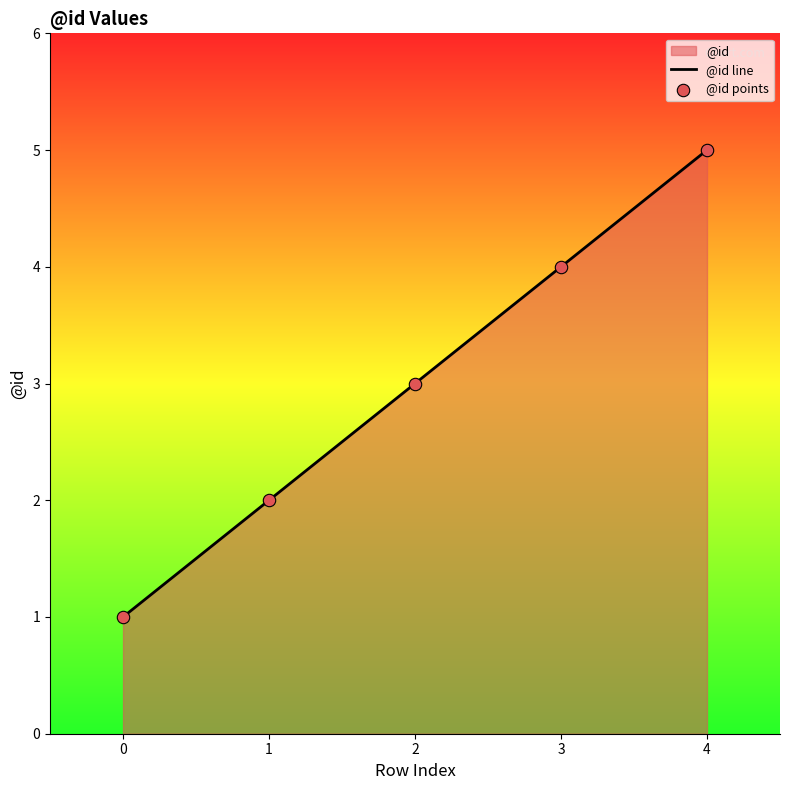

Is the value of @id line at 3 greater than the value of @id points at 2?

Yes